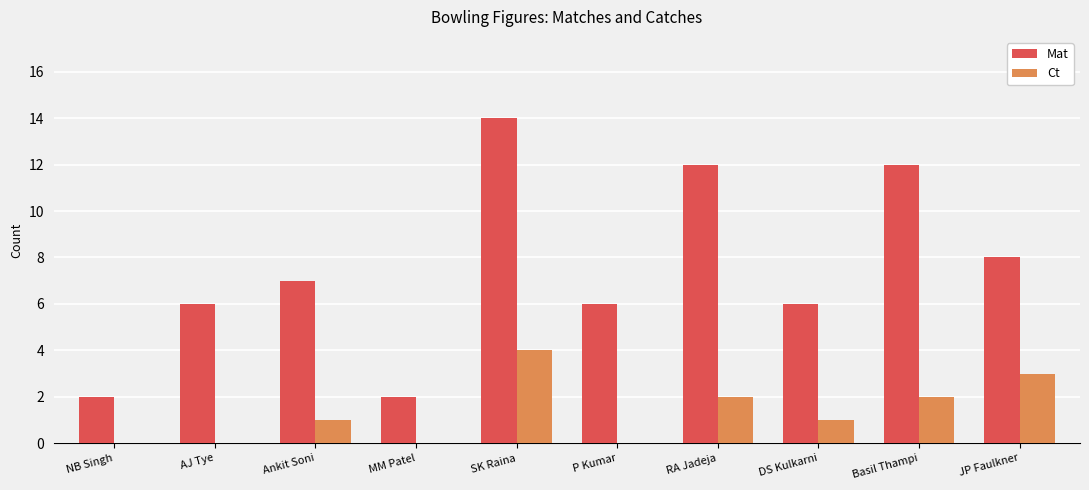

How many groups of bars are there?

10